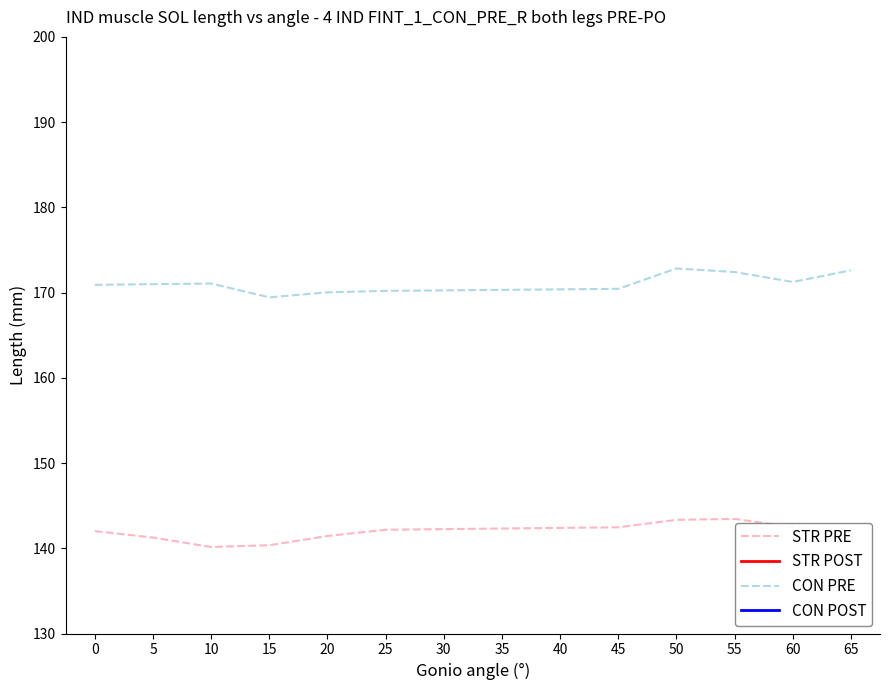

True or false: CON PRE and CON POST intersect in this chart.

False